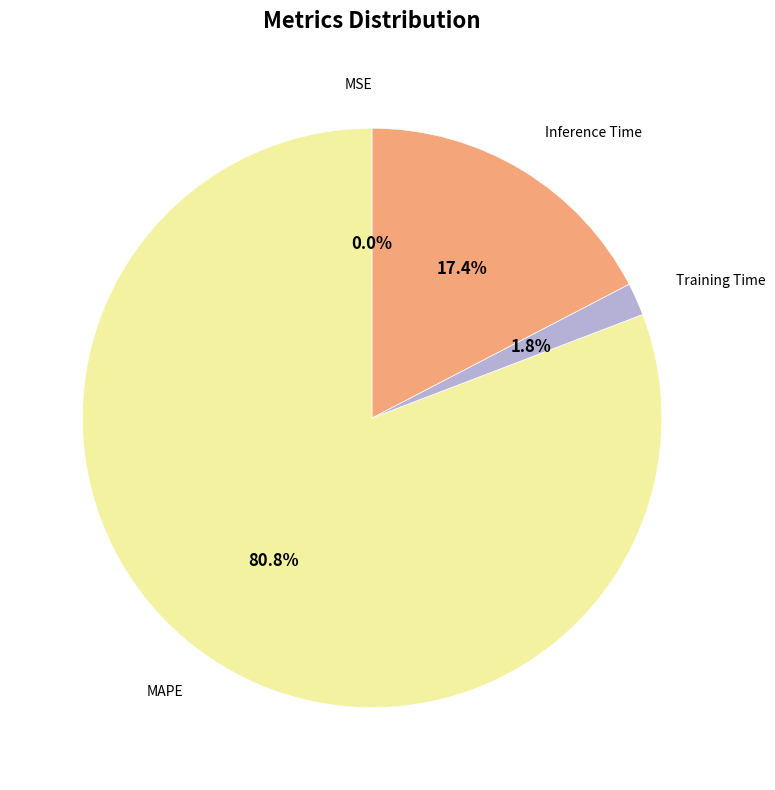

What portion of the pie excludes MAPE?

19.2%